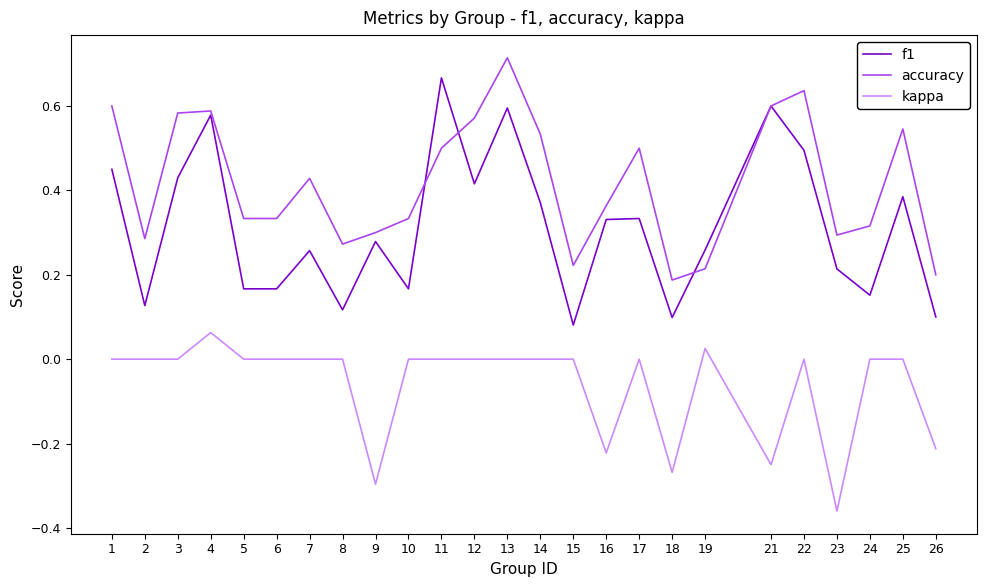

How many lines are shown in the chart?

3